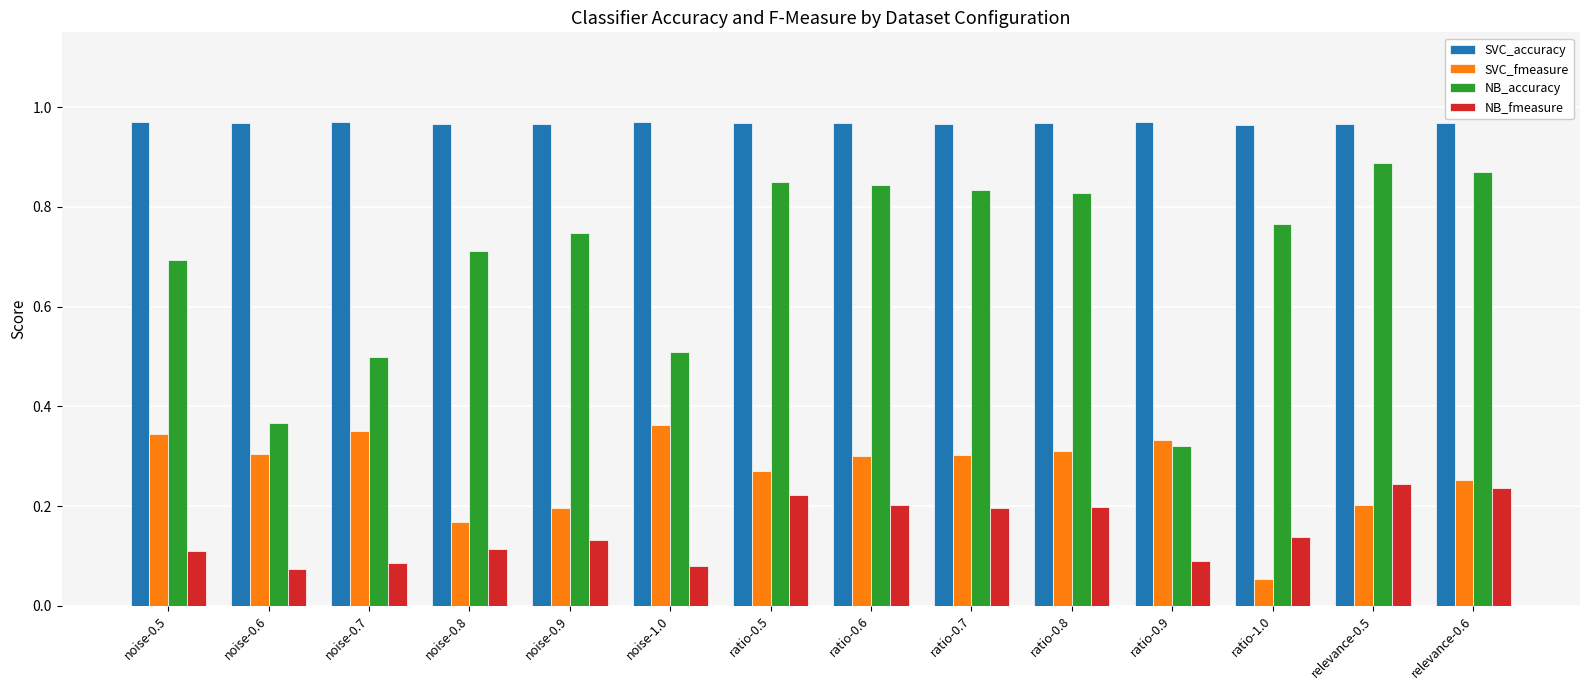

At how many categories does at least one series exceed 0?

14